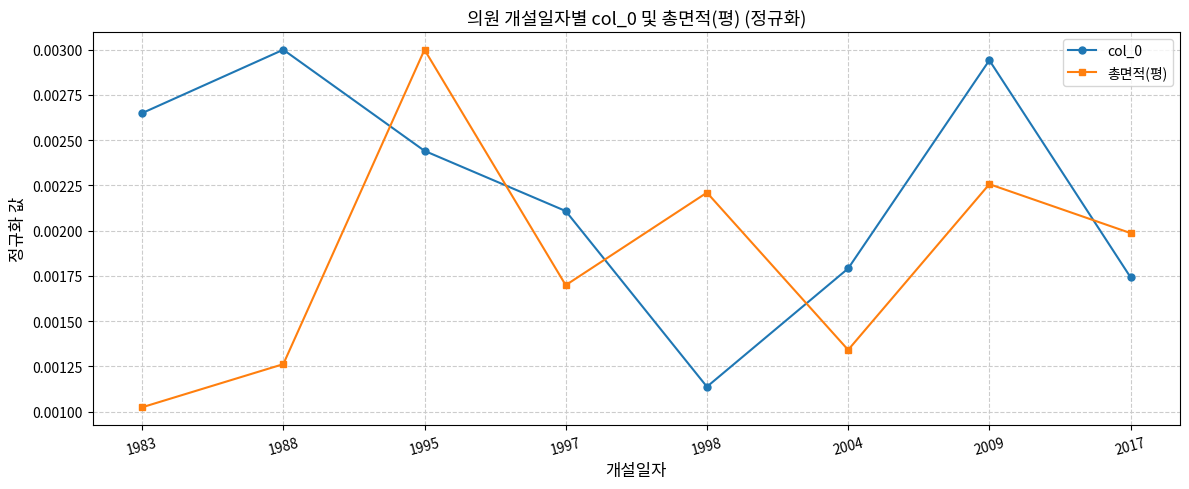

Which series has the largest range (max minus min)?

총면적(평)